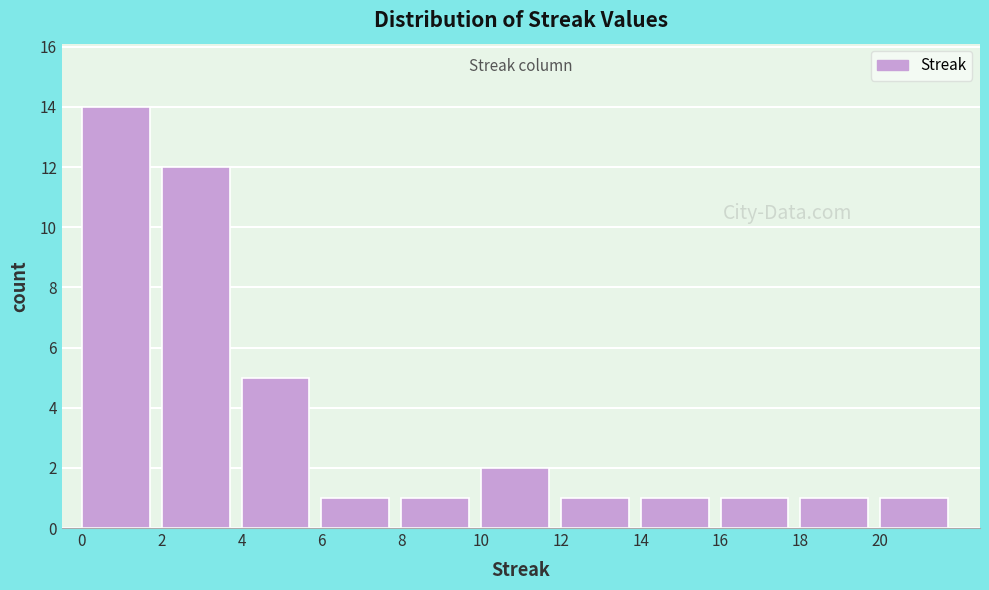

Over which range of the x-axis is the bar tallest?

0 to 2